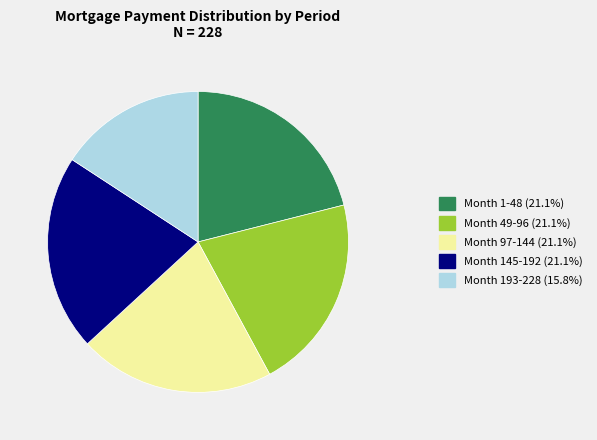

Does any single category account for the majority?

No